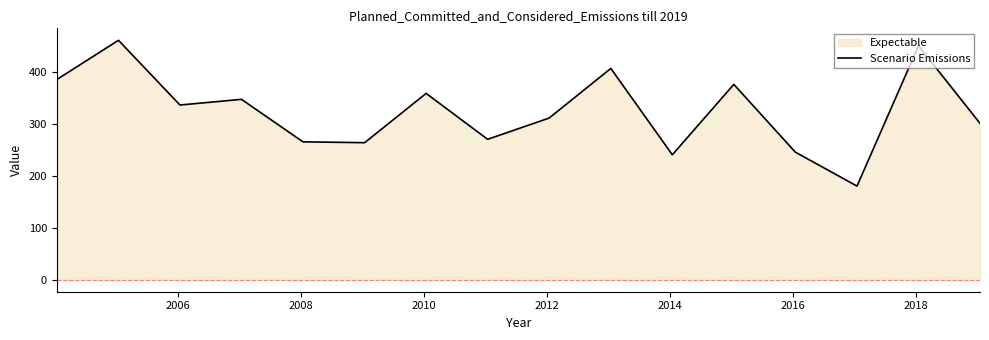

How many lines are shown in the chart?

1